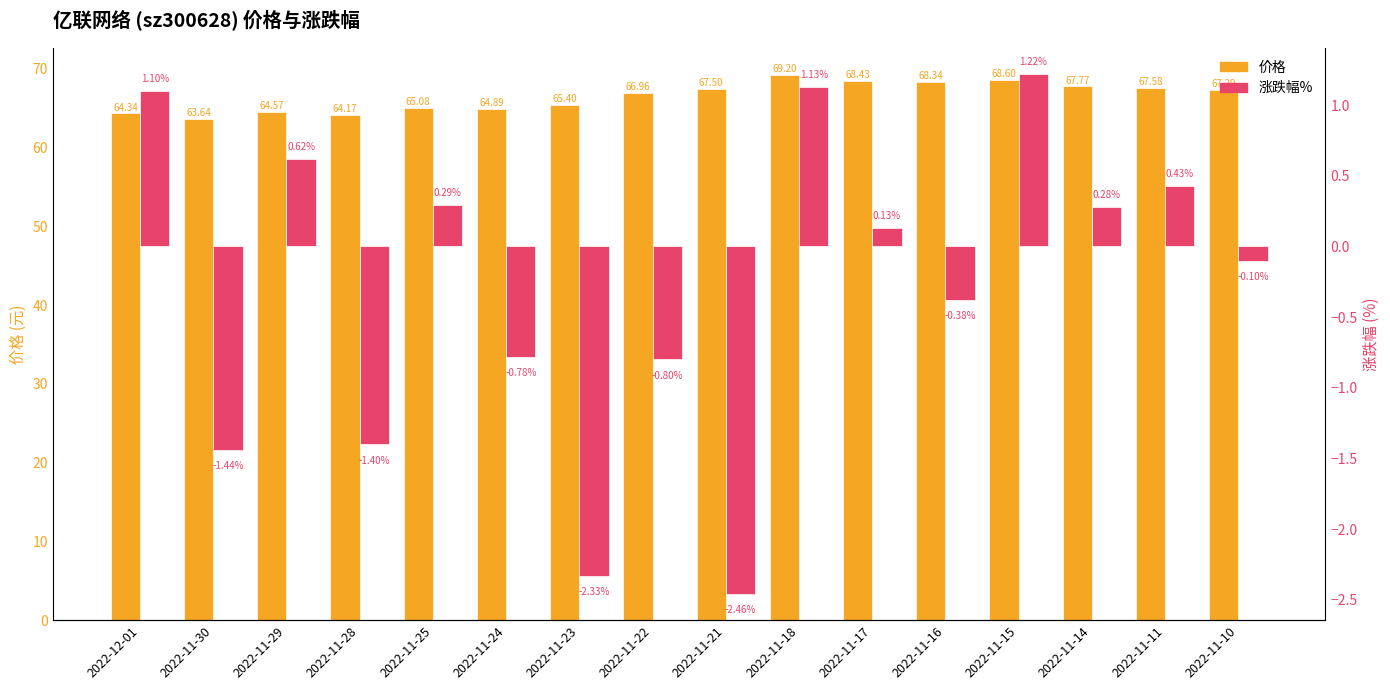

What position from the left is 2022-11-28?

4